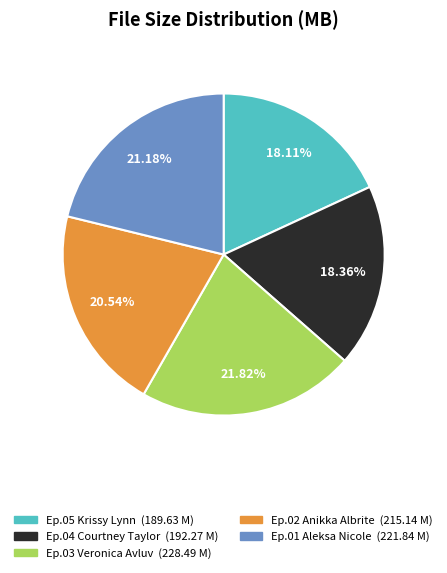

Is there a majority slice in this chart?

No